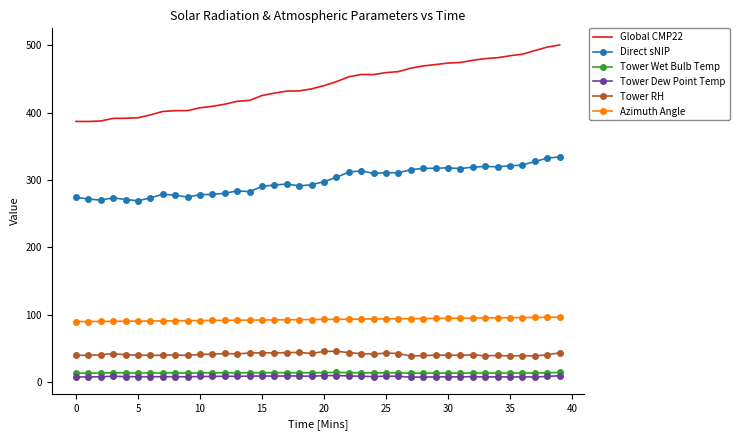

What is the minimum value shown in the chart?

7.2